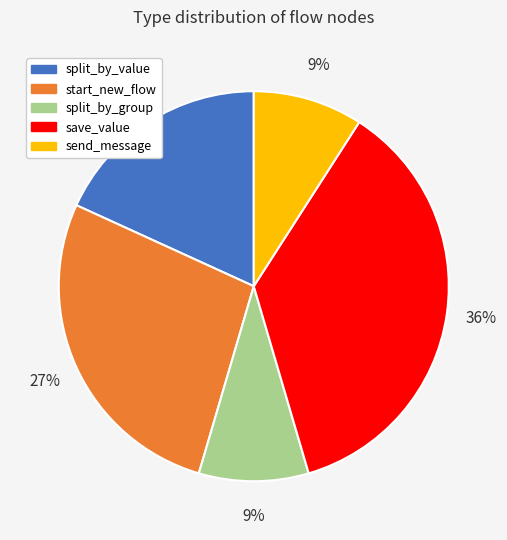

To the nearest percent, what portion does split_by_group represent?

9%